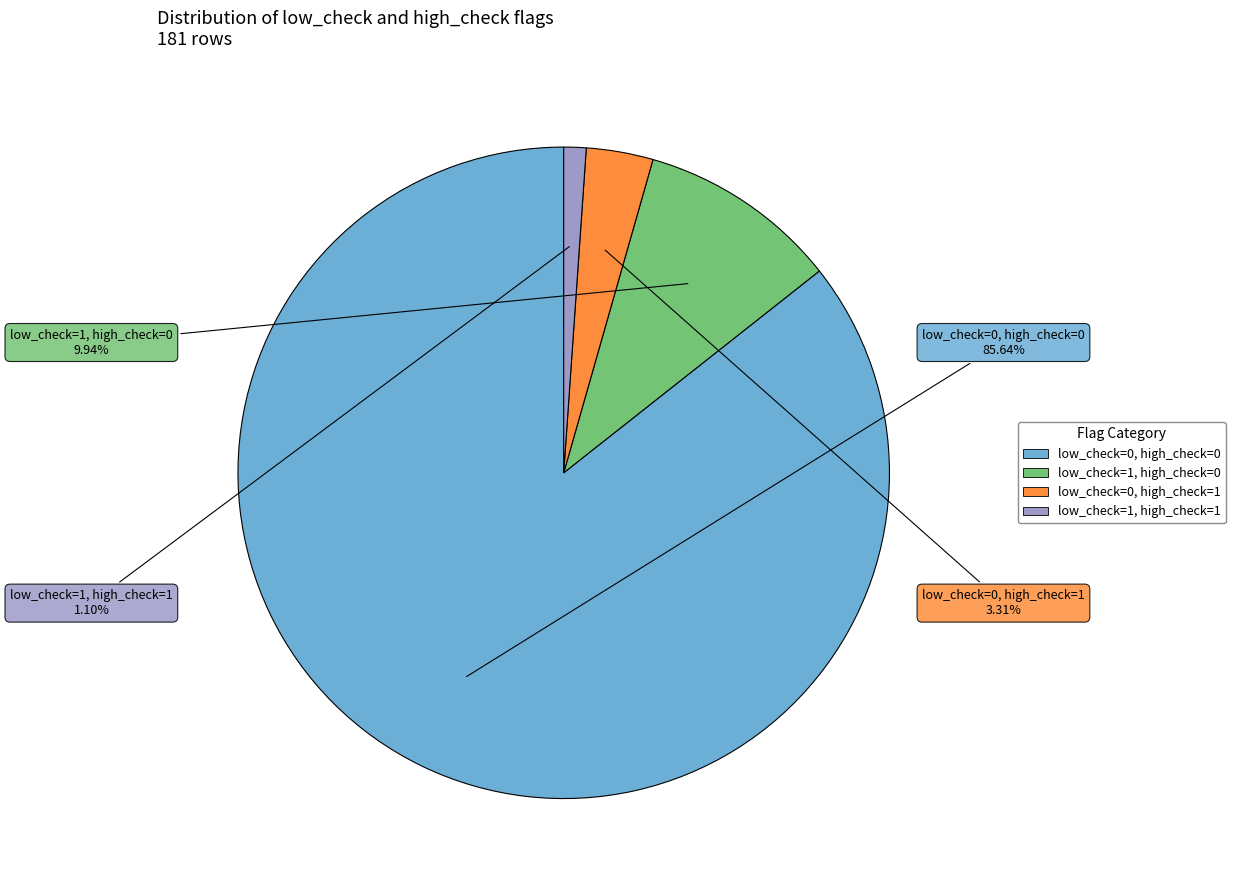

Which category has the biggest portion of the pie?

low_check=0, high_check=0